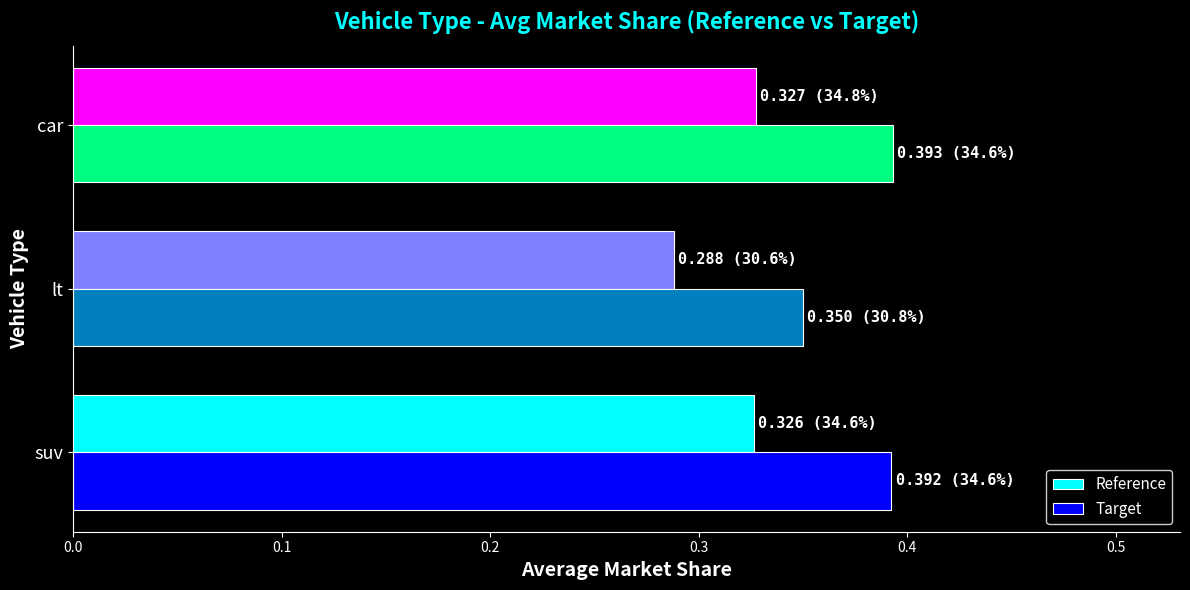

Is the value of Target at car greater than the value of Reference at suv?

Yes